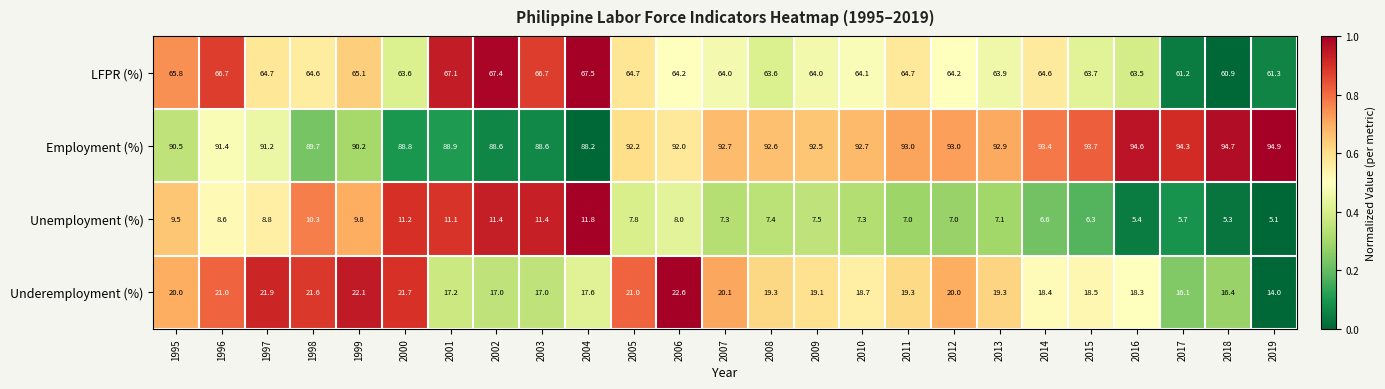

Which series has the widest spread of values?

Underemployment (%)